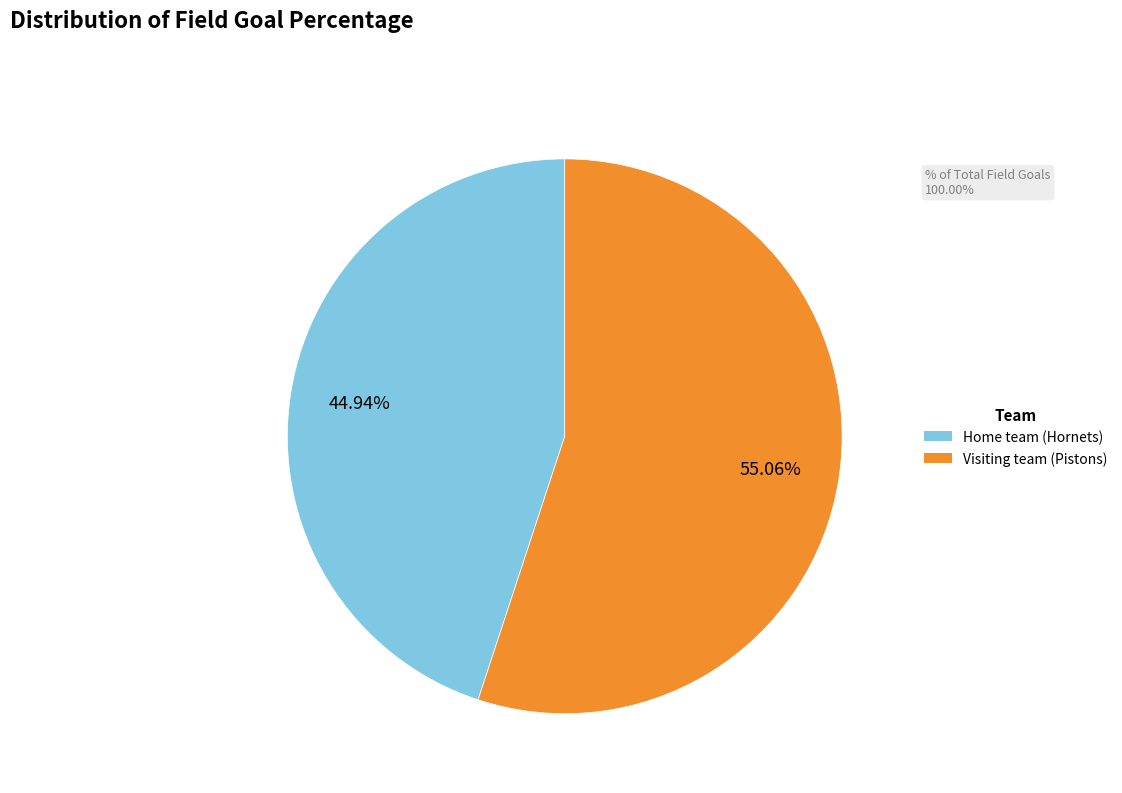

How many segments does this pie chart have?

2